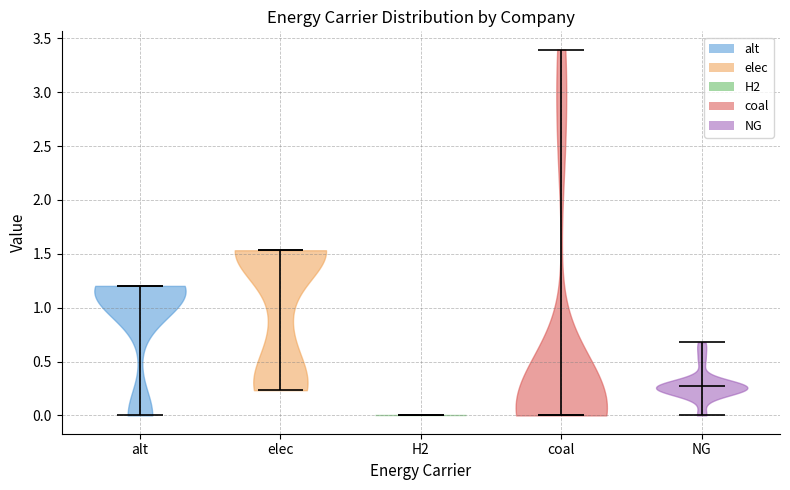

Reading left to right, read every violin against the y-axis: where its median line is, and the lowest and highest points it reaches. The values are not printed on the chart, so give them approximately, as read against the axis.

alt: median line 1.20, lowest point 0.00, highest point 1.20
elec: median line 1.55, lowest point 0.25, highest point 1.55
H2: median line 0.00, lowest point 0.00, highest point 0.00
coal: median line 0.00, lowest point 0.00, highest point 3.40
NG: median line 0.25, lowest point 0.00, highest point 0.70